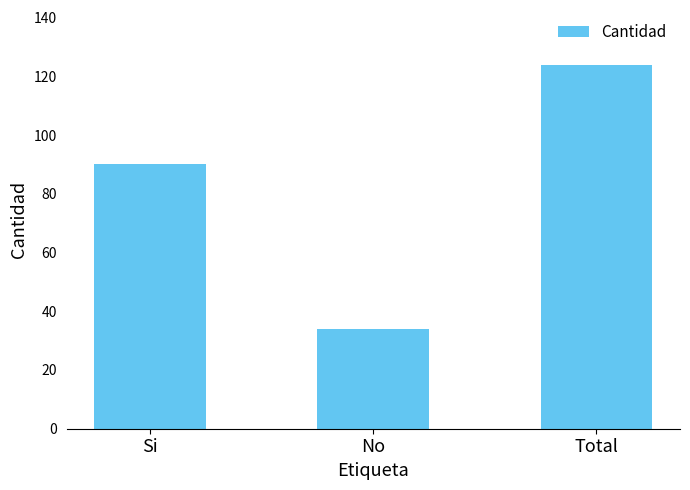

List the labels in order of value, smallest first.

No, Si, Total